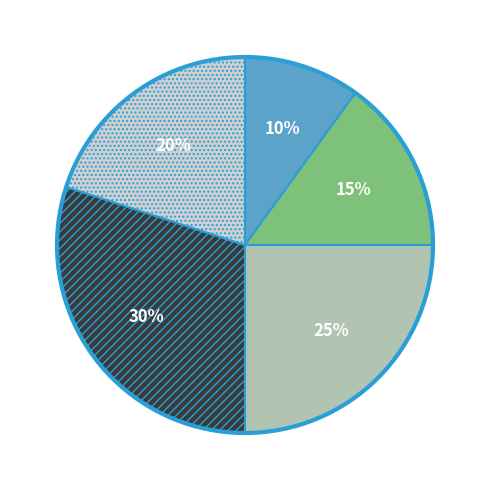

To the nearest percent, what is the difference between the largest and smallest slice percentages?

20%